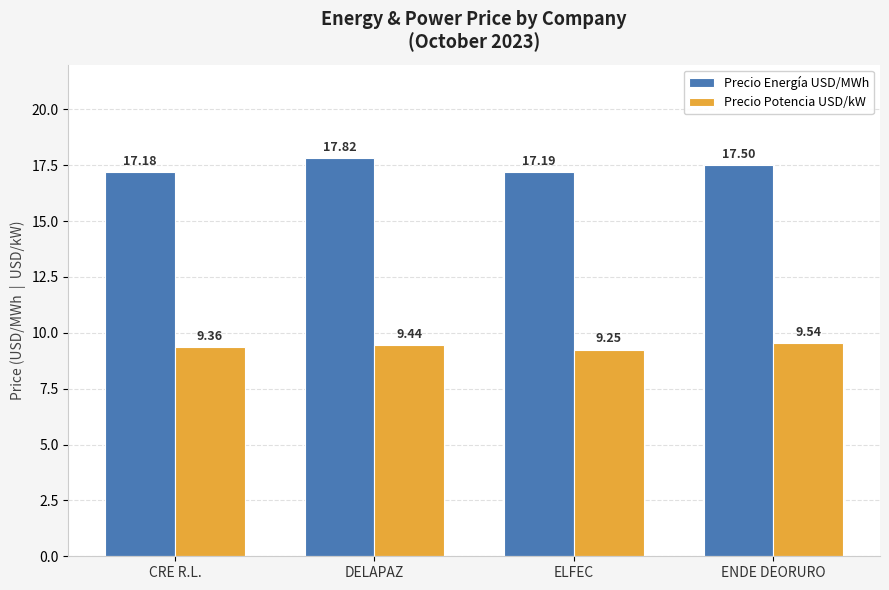

Count the Precio Energía USD/MWh values in the range 17 to 18.

4